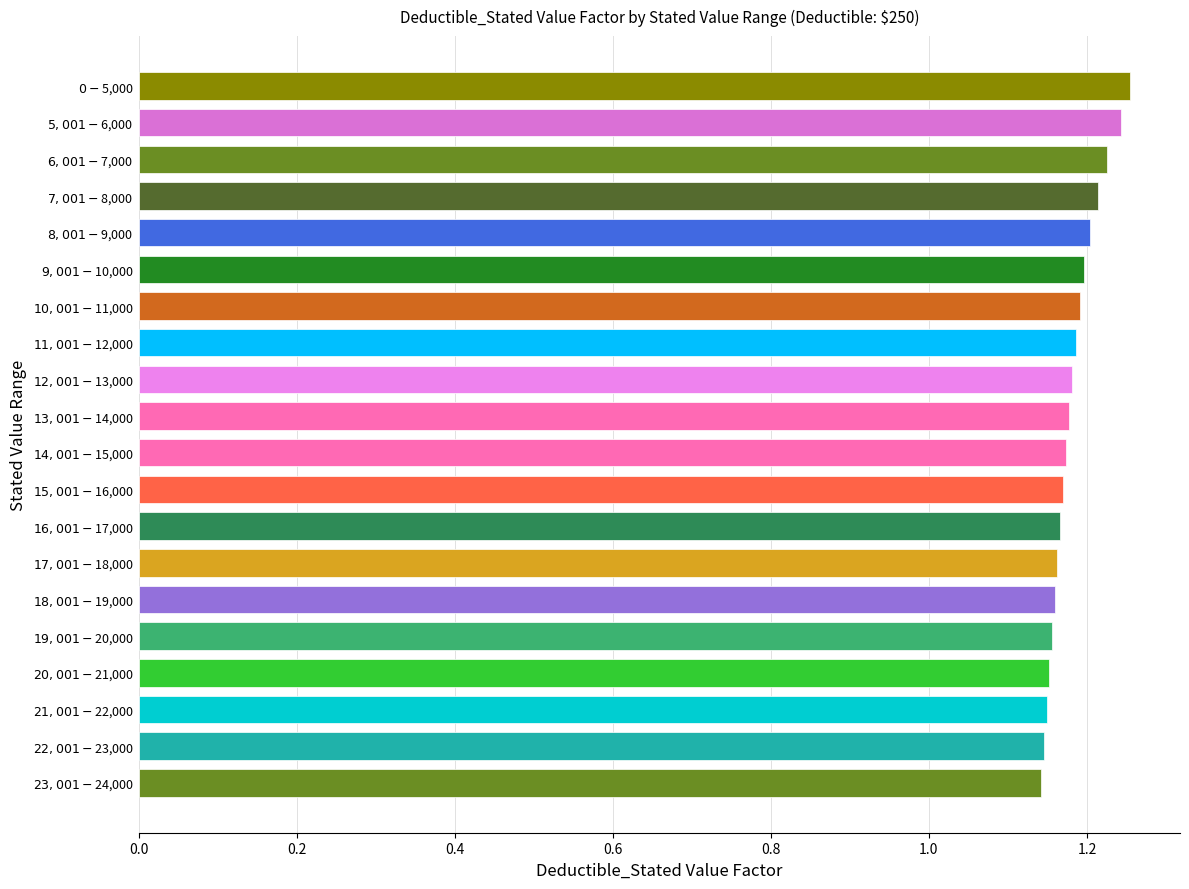

What is the sum of all values?

23.6